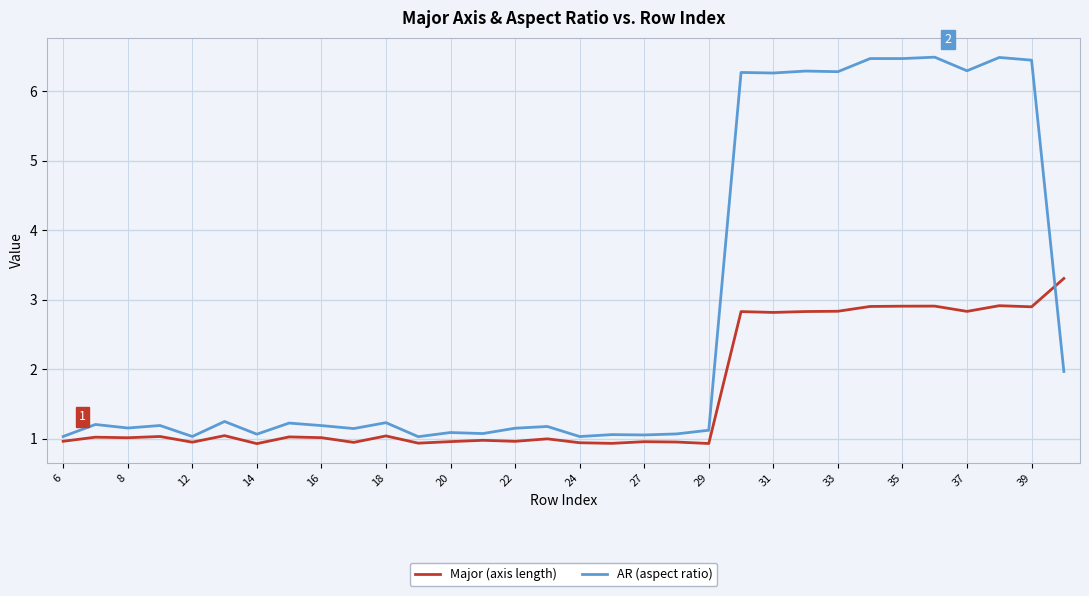

What is the greatest value displayed?

6.5